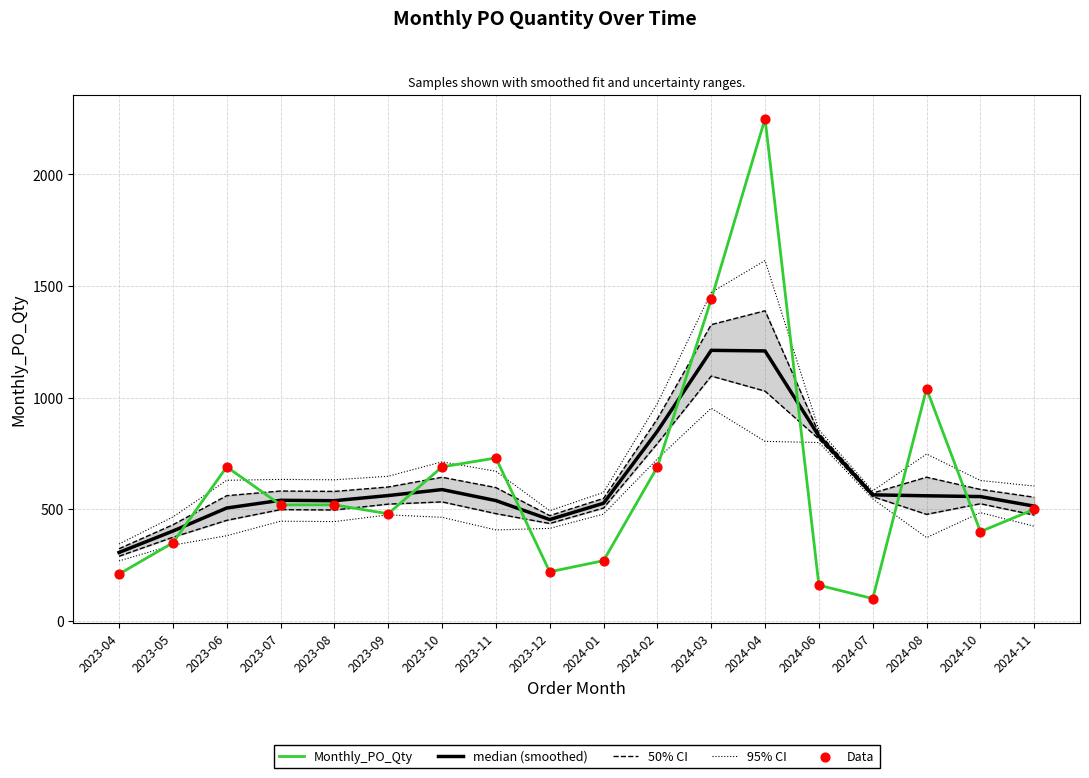

Which series reaches the minimum Y coordinate?

Monthly_PO_Qty